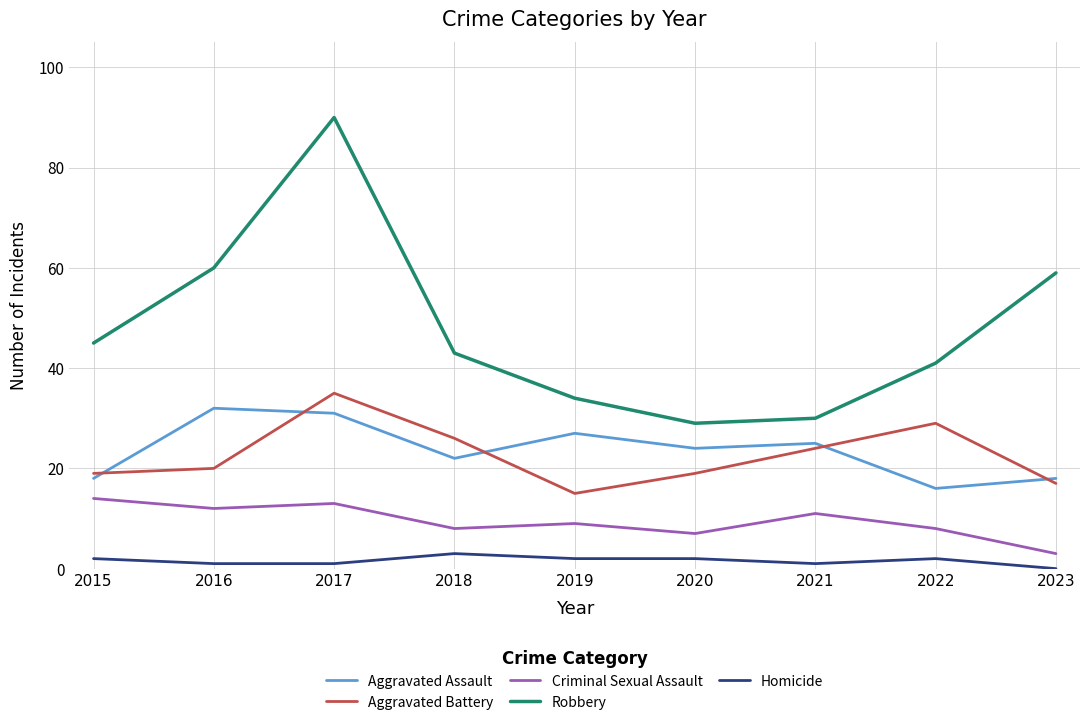

What is the difference between the maximum and minimum values in the Robbery series?

61